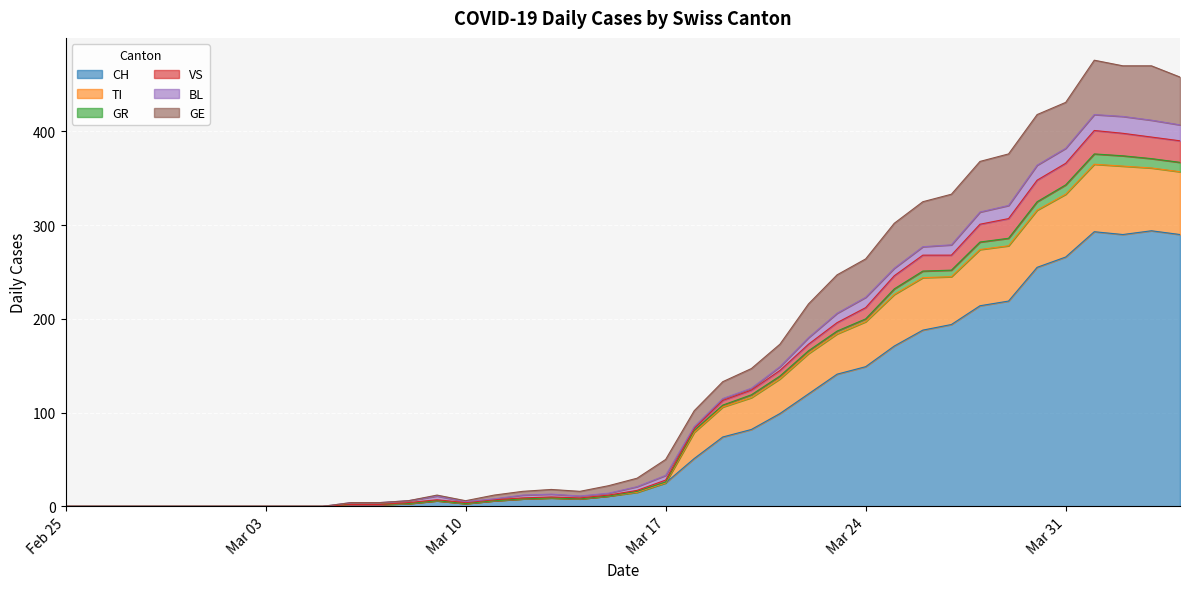

What are all the series names shown in the legend?

CH, TI, GR, VS, BL, GE